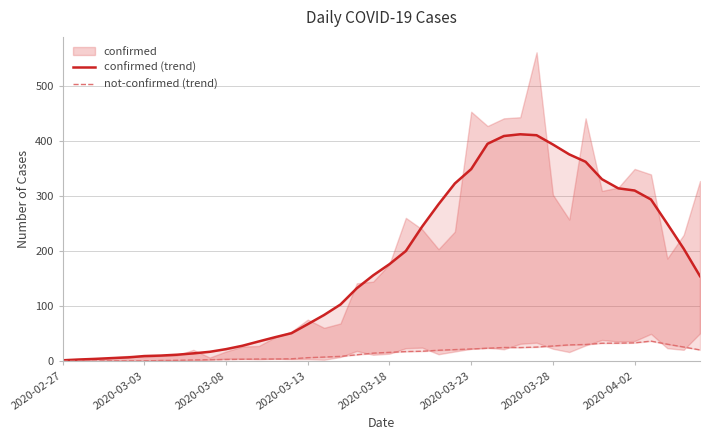

Which series changed the most between 18 and 36?

confirmed (trend)